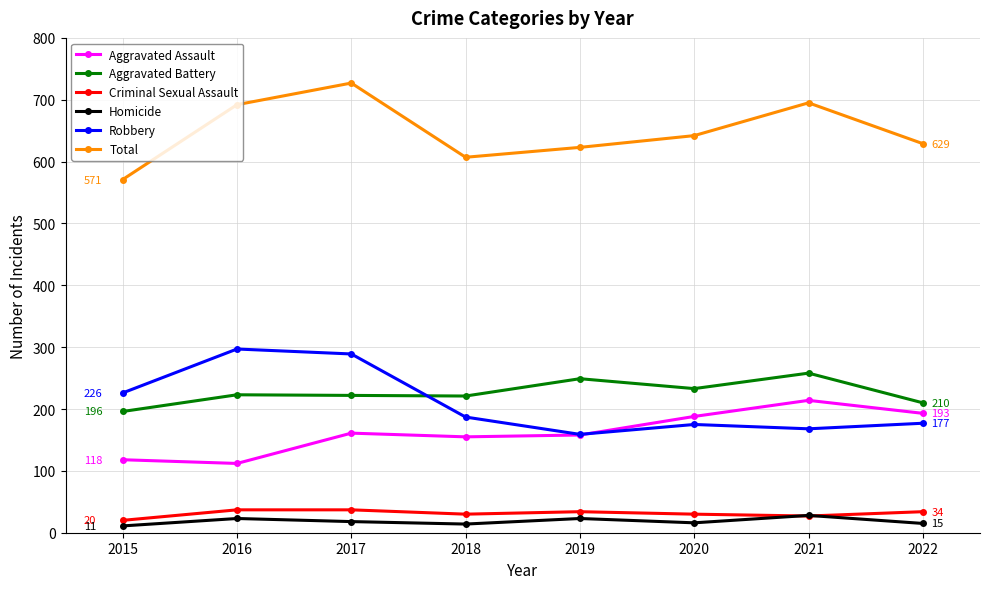

At which label does Aggravated Battery reach its minimum?

2015